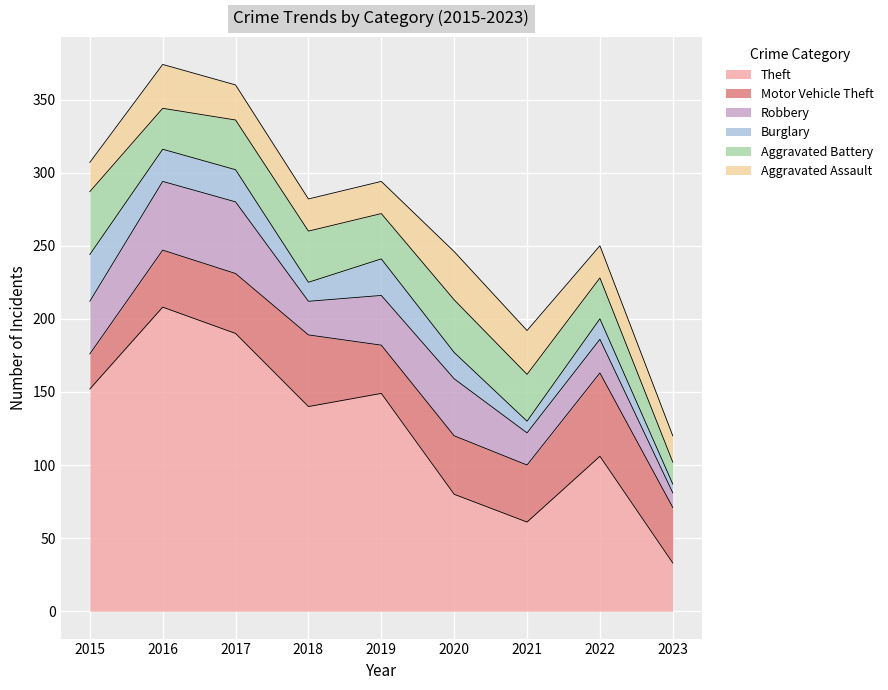

Which label corresponds to the smallest value in the chart?

2023